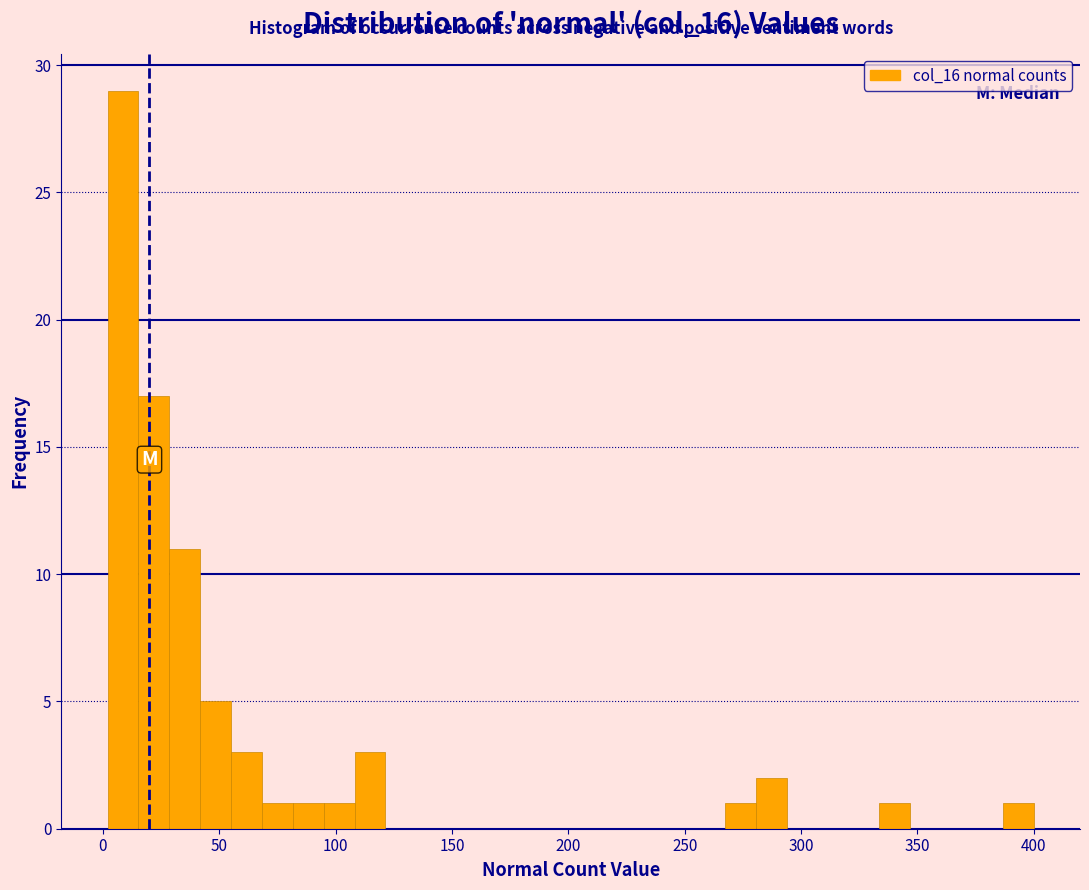

Read against the x-axis, roughly where is the centre of the tallest bar?

10